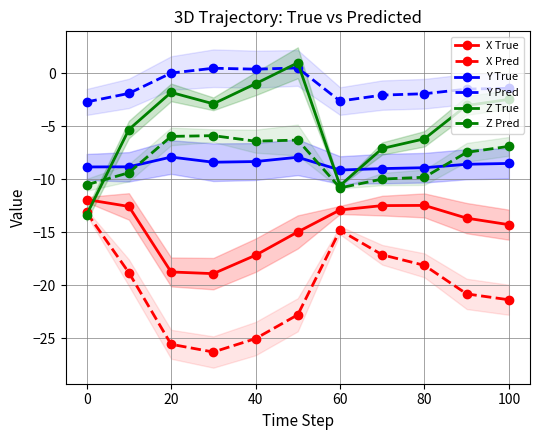

True or false: Z True has more than 1 points higher than both neighbors.

True